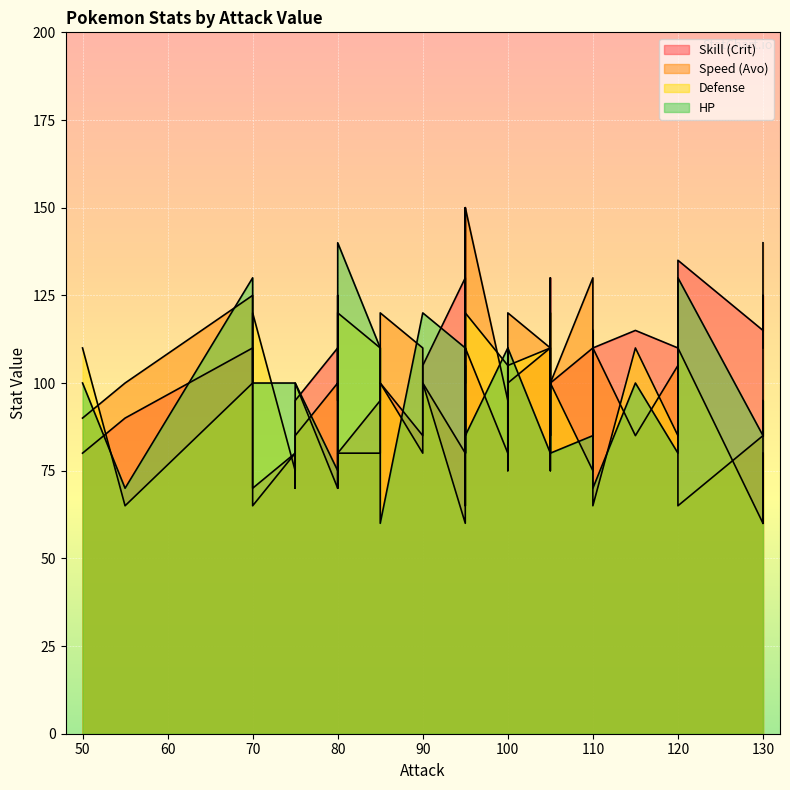

Reading left to right, what are all the values shown in this chart?

Skill (Crit): 110	105	95	90	105	80	70	115	110	80	100	150	80	75	110	100	115	80	110	130	100	105	85	125	85	80	110	135	75	110	70	80	110	85	95	100	110	80	130	110
Speed (Avo): 100	90	80	100	90	80	65	85	100	90	85	110	80	80	125	100	85	90	130	80	120	100	75	140	85	95	110	65	120	105	95	65	150	110	85	120	110	100	105	140
Defense: 70	100	110	65	85	120	120	60	75	110	95	85	75	105	100	100	110	125	75	60	100	100	70	80	120	105	65	110	100	85	70	100	120	80	100	105	110	105	75	60
HP: 75	80	110	70	105	140	100	85	100	100	115	80	100	110	130	80	100	100	85	110	60	120	100	95	85	110	70	130	100	80	110	100	85	120	100	110	80	95	100	70